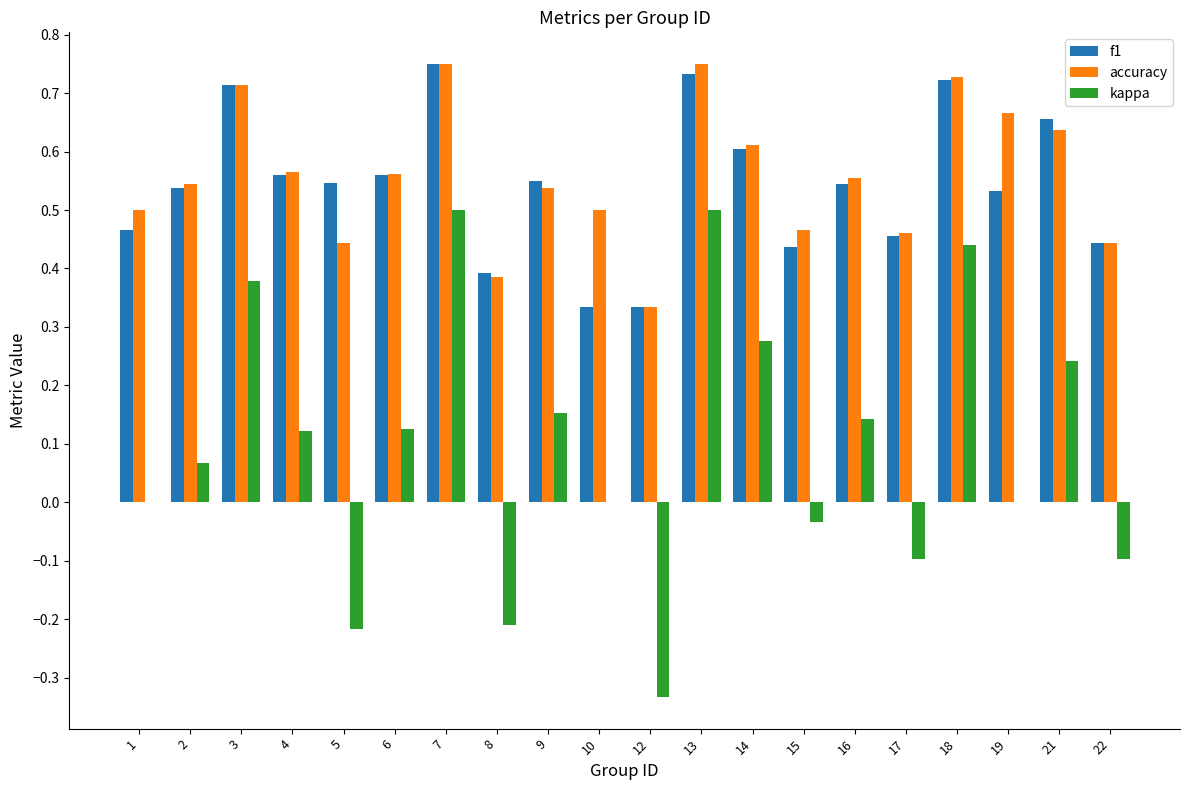

Does the chart contain stacked bars?

No